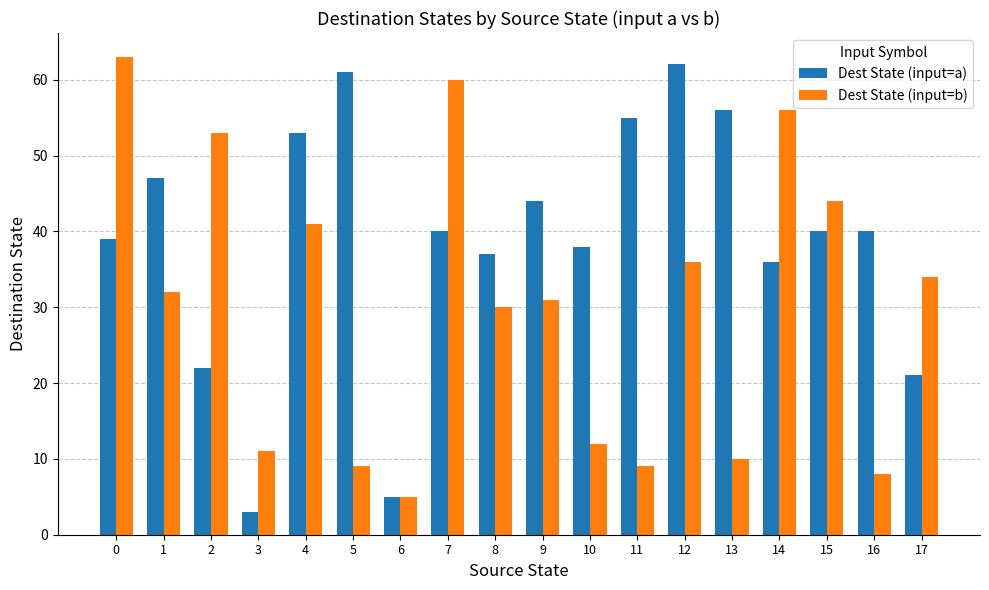

At which category does the chart reach its minimum across all series?

3